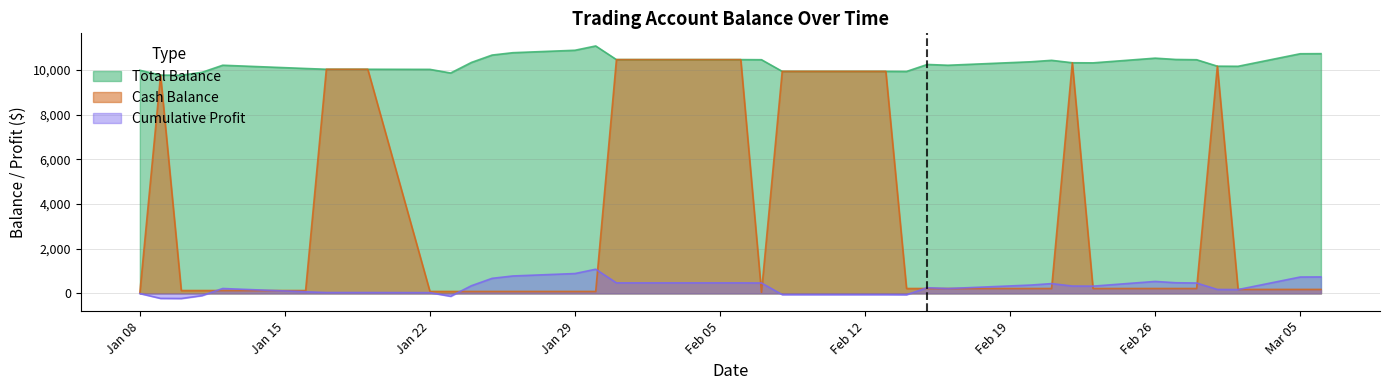

How many times do Cash_Bal and Cum_Profit cross each other?

13